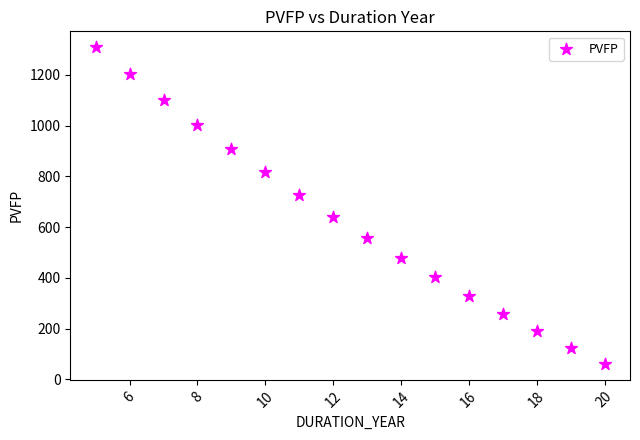

What is the range of Y values (max minus min)?

1248.5